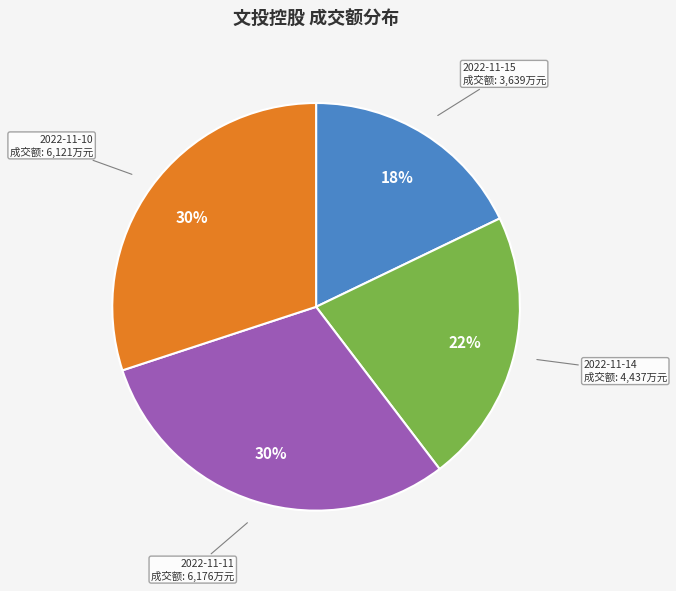

What is the smallest slice in the pie chart?

2022-11-15